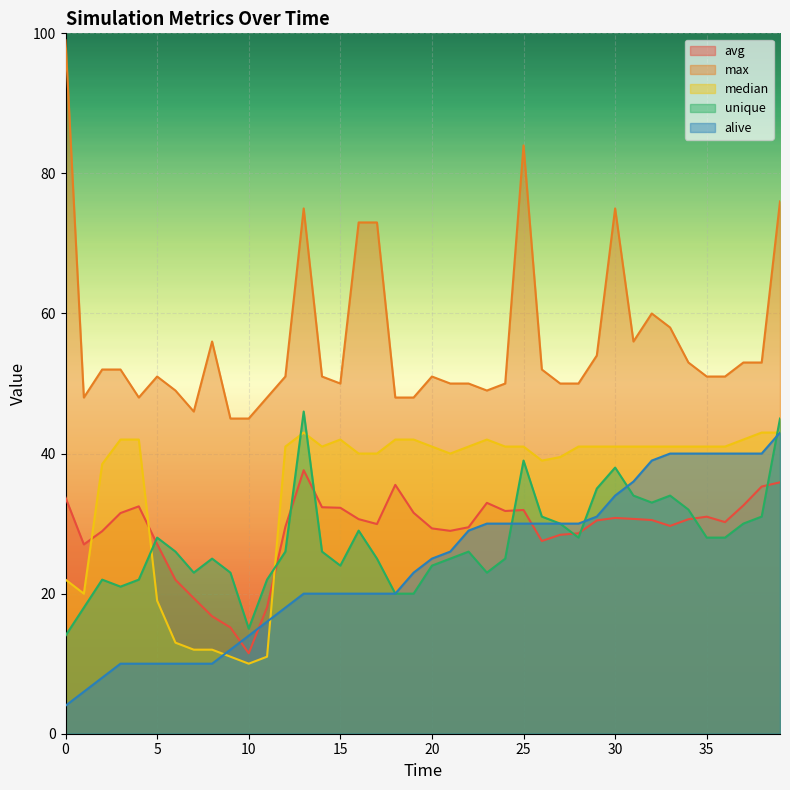

At how many categories does at least one series exceed 47?

37